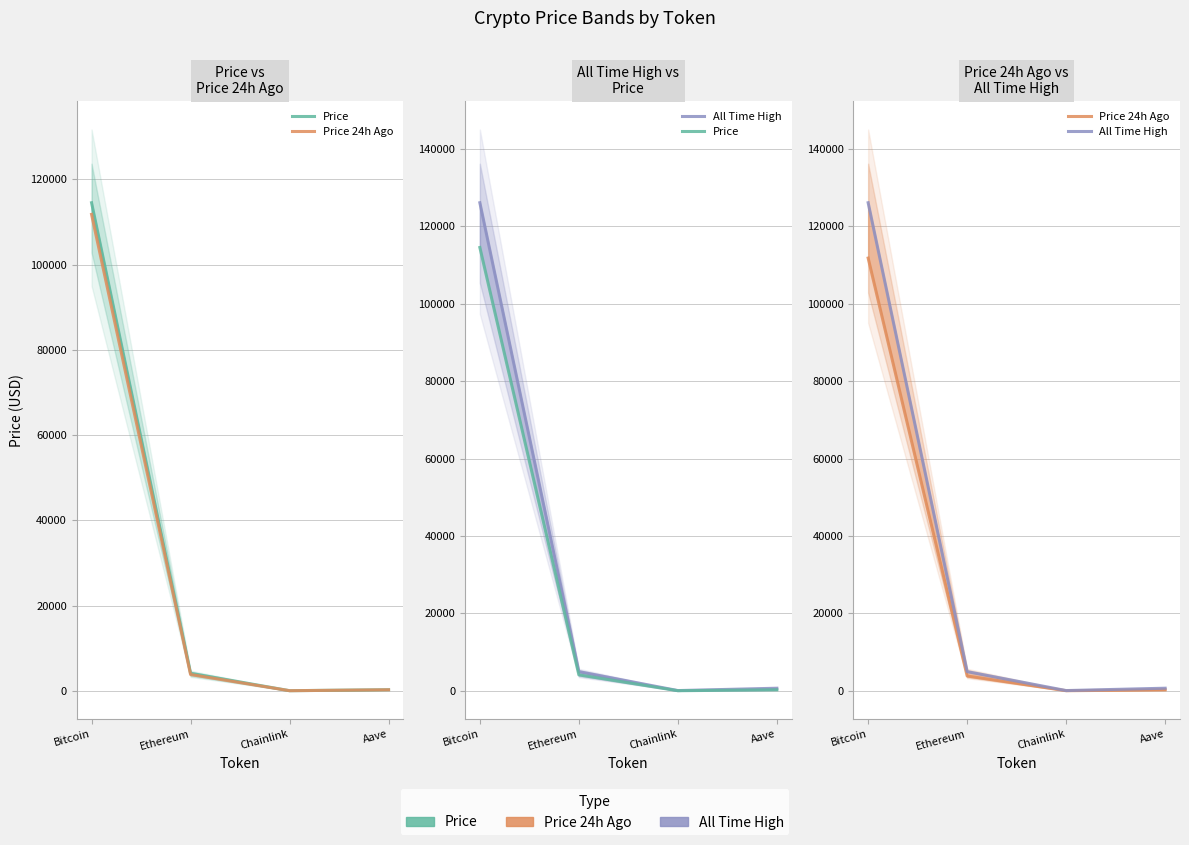

What is the total value across all series at Aave?

1140.1